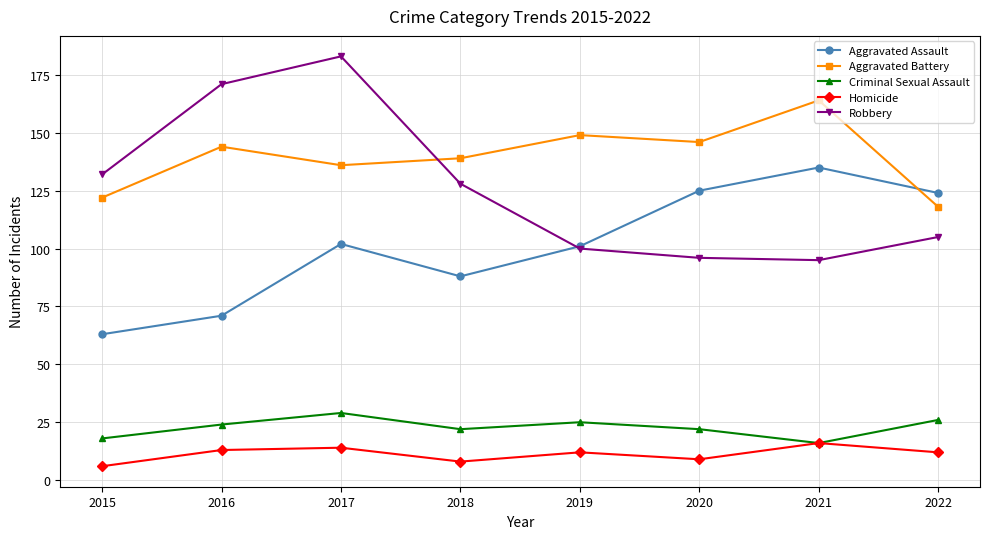

Reading left to right, extract all data points from this chart.

Aggravated Assault: 63	71	102	88	101	125	135	124
Aggravated Battery: 122	144	136	139	149	146	164	118
Criminal Sexual Assault: 18	24	29	22	25	22	16	26
Homicide: 6	13	14	8	12	9	16	12
Robbery: 132	171	183	128	100	96	95	105